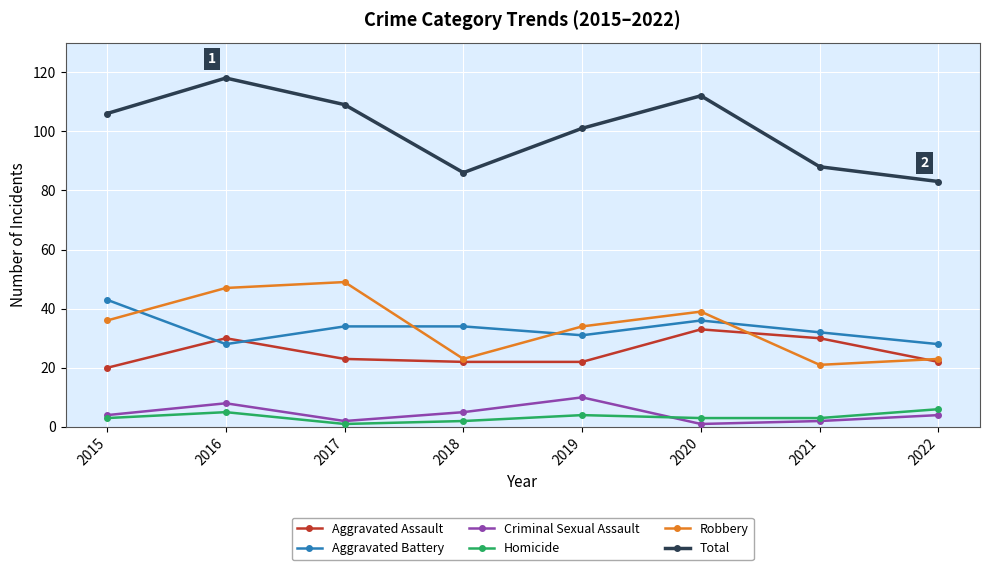

True or false: Criminal Sexual Assault and Aggravated Assault intersect in this chart.

False